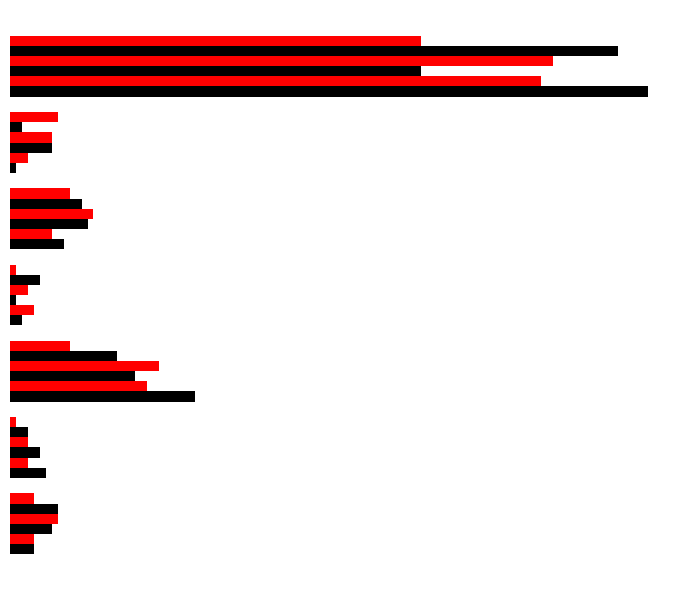

Reading left to right, list all the values displayed in this chart.

2015: 4	6	31	2	9	1	107
2017: 4	3	23	4	7	3	89
2021: 7	5	21	1	13	7	69
2022: 8	3	25	3	14	7	91
2019: 8	3	18	5	12	2	102
2020: 4	1	10	1	10	8	69